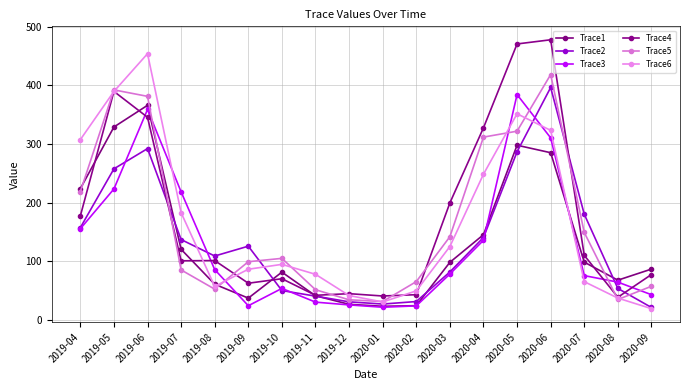

Reading left to right, list all the values displayed in this chart.

Trace1: 223.8	328.9	365.9	120.4	60.9	37.2	81.5	41.2	26.6	23.3	24.3	98.2	145.3	297.8	285.1	98.5	67.8	86.7
Trace2: 157.3	257.6	292.1	137.0	109.0	125.7	50.1	40.6	30.9	27.1	31.4	81.8	140.5	286.6	396.2	180.2	53.7	21.2
Trace3: 155.5	223.3	358.8	218.3	85.8	24.2	53.8	30.4	25.6	21.7	24.0	78.3	135.8	384.2	310.4	75.6	64.5	43.0
Trace4: 177.3	389.6	345.5	100.8	101.2	62.6	70.3	42.0	44.8	40.8	43.1	199.5	327.5	470.5	477.6	110.1	38.7	77.4
Trace5: 218.6	392.2	381.2	85.3	52.5	99.3	105.0	51.5	34.3	31.4	65.3	141.9	311.7	321.8	418.3	149.1	34.9	57.4
Trace6: 307.3	389.5	453.9	182.8	57.2	86.4	94.7	77.8	41.6	30.6	49.6	125.1	248.5	351.4	323.2	65.3	37.3	19.2